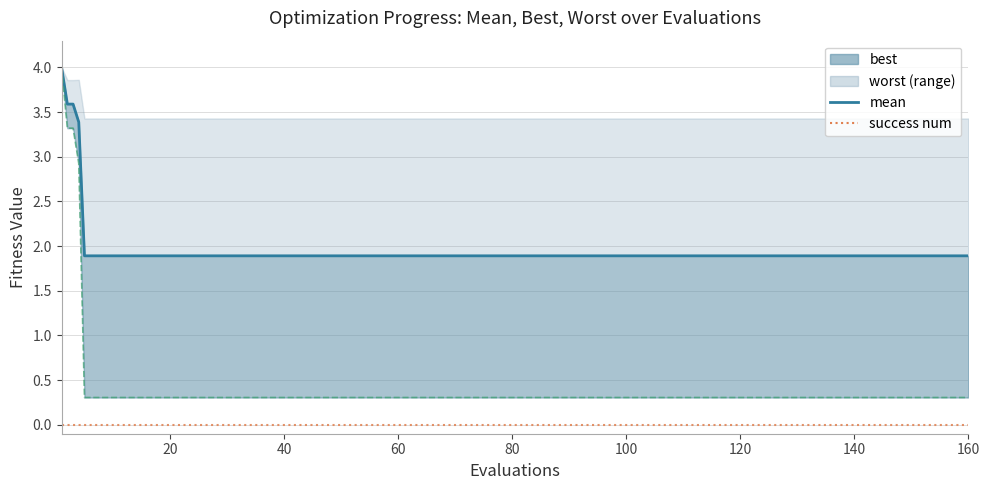

What are all the series names shown in the legend?

mean, success num